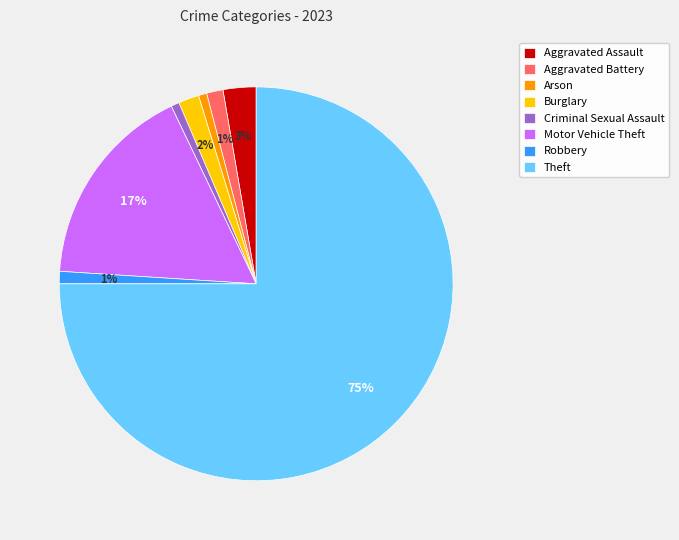

Do Burglary and Aggravated Assault together represent more than half of the pie?

No